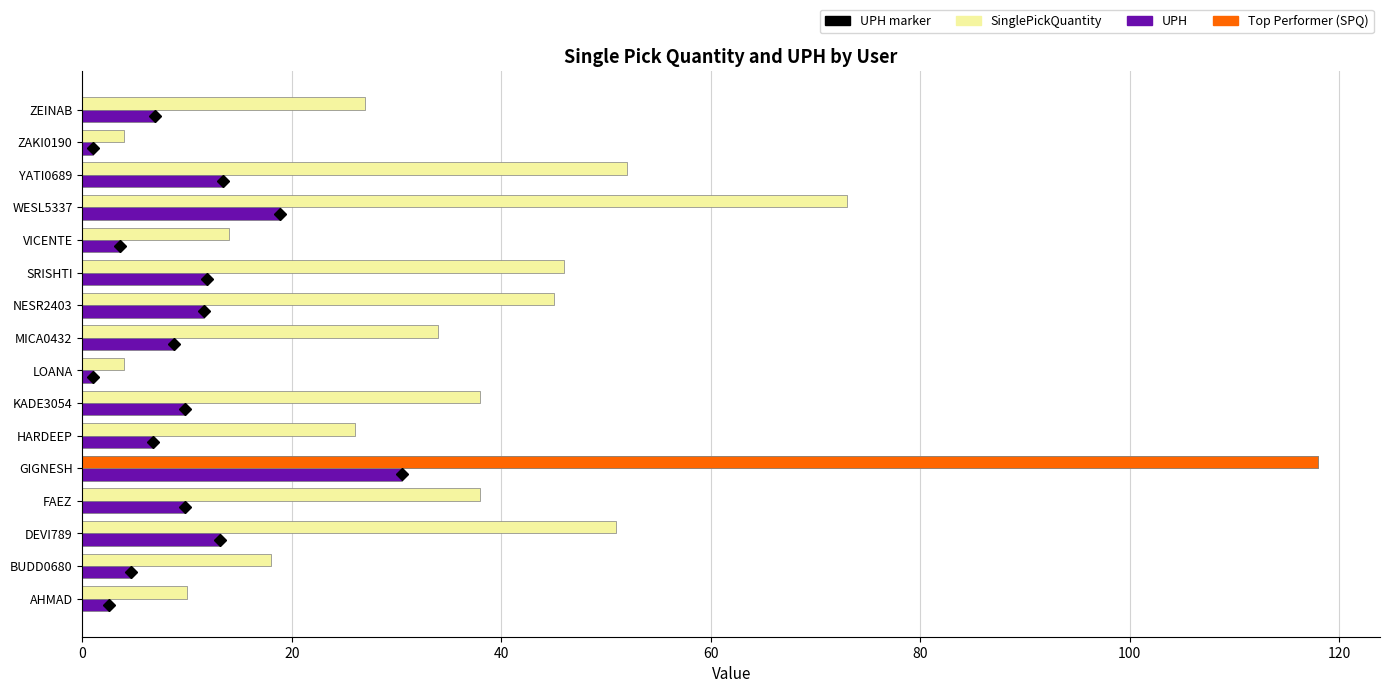

Which series has the largest total across all categories?

SinglePickQuantity